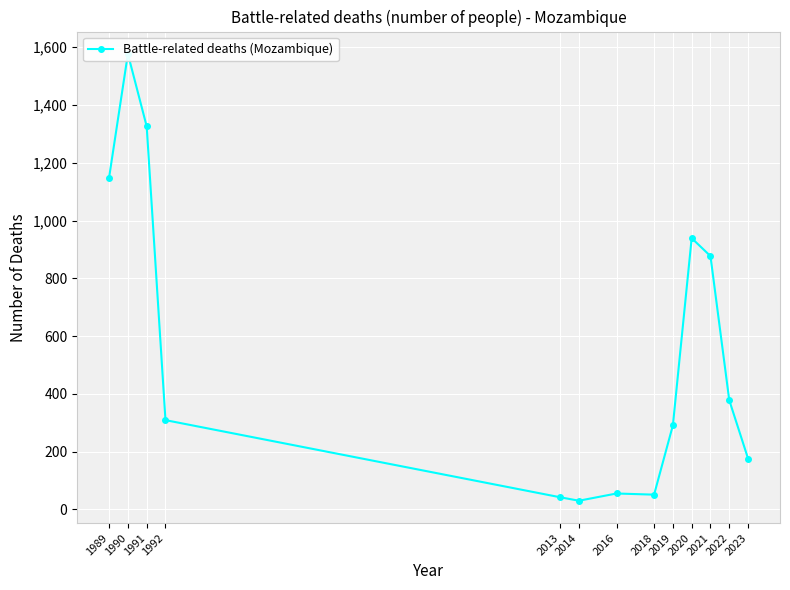

Does the chart display data point markers on the line(s)?

Yes